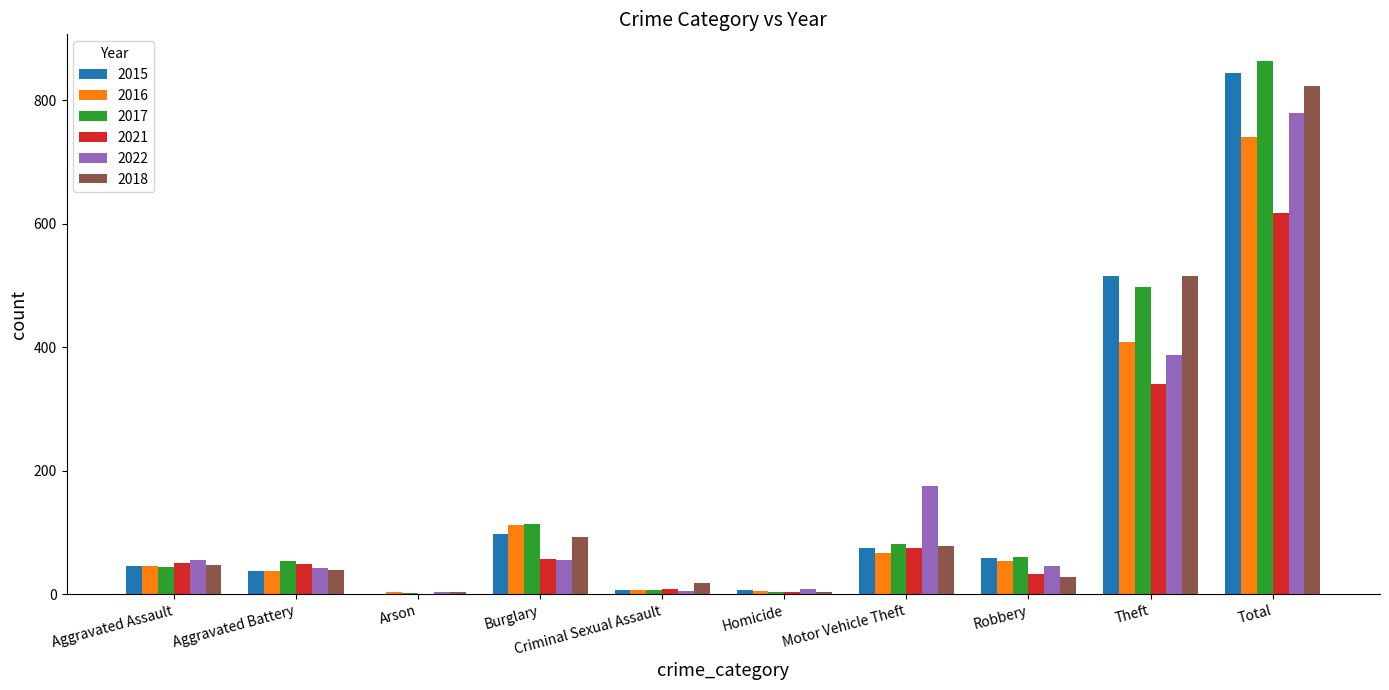

The 2021 series shows 50 at Aggravated Assault. True or false?

True